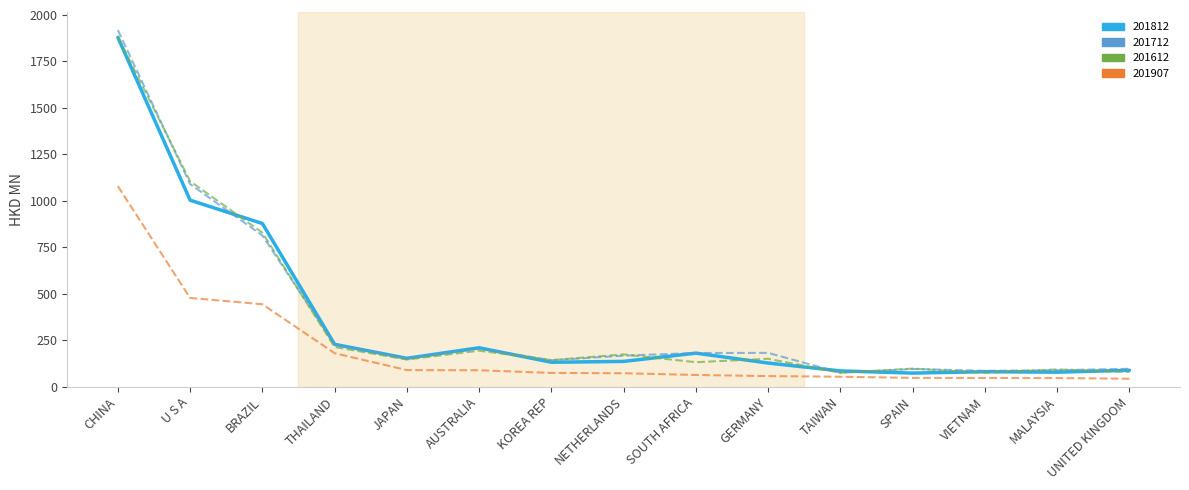

How many interior local valleys does the 201712_line series have?

4